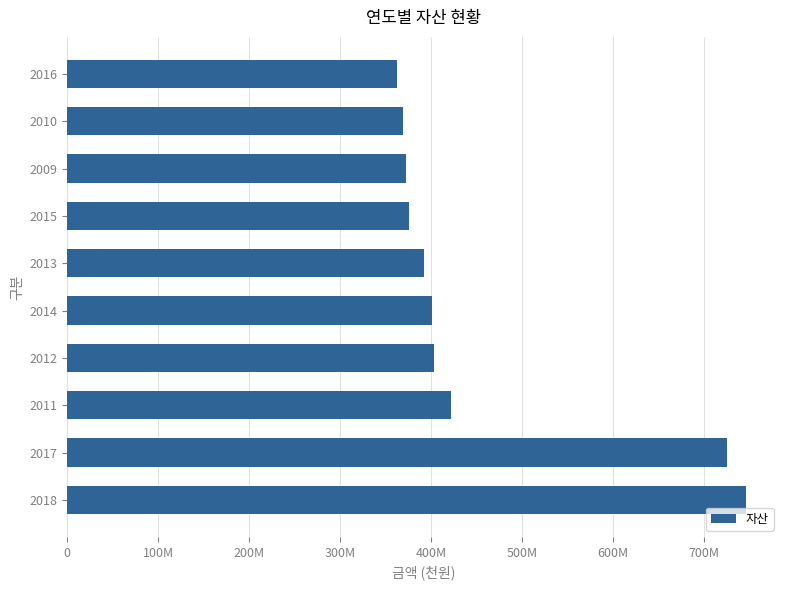

How many series are shown in this chart?

1